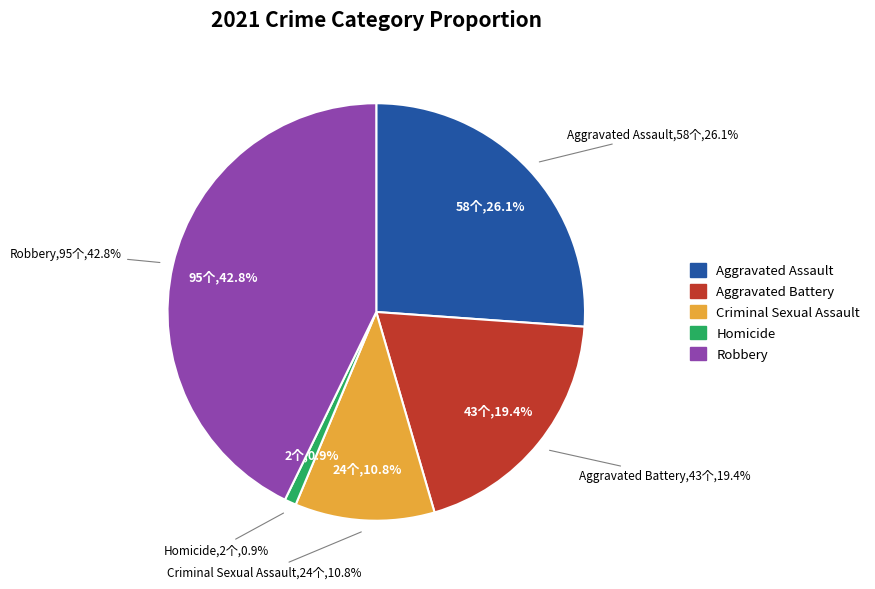

To the nearest percent, what portion does Criminal Sexual Assault represent?

11%